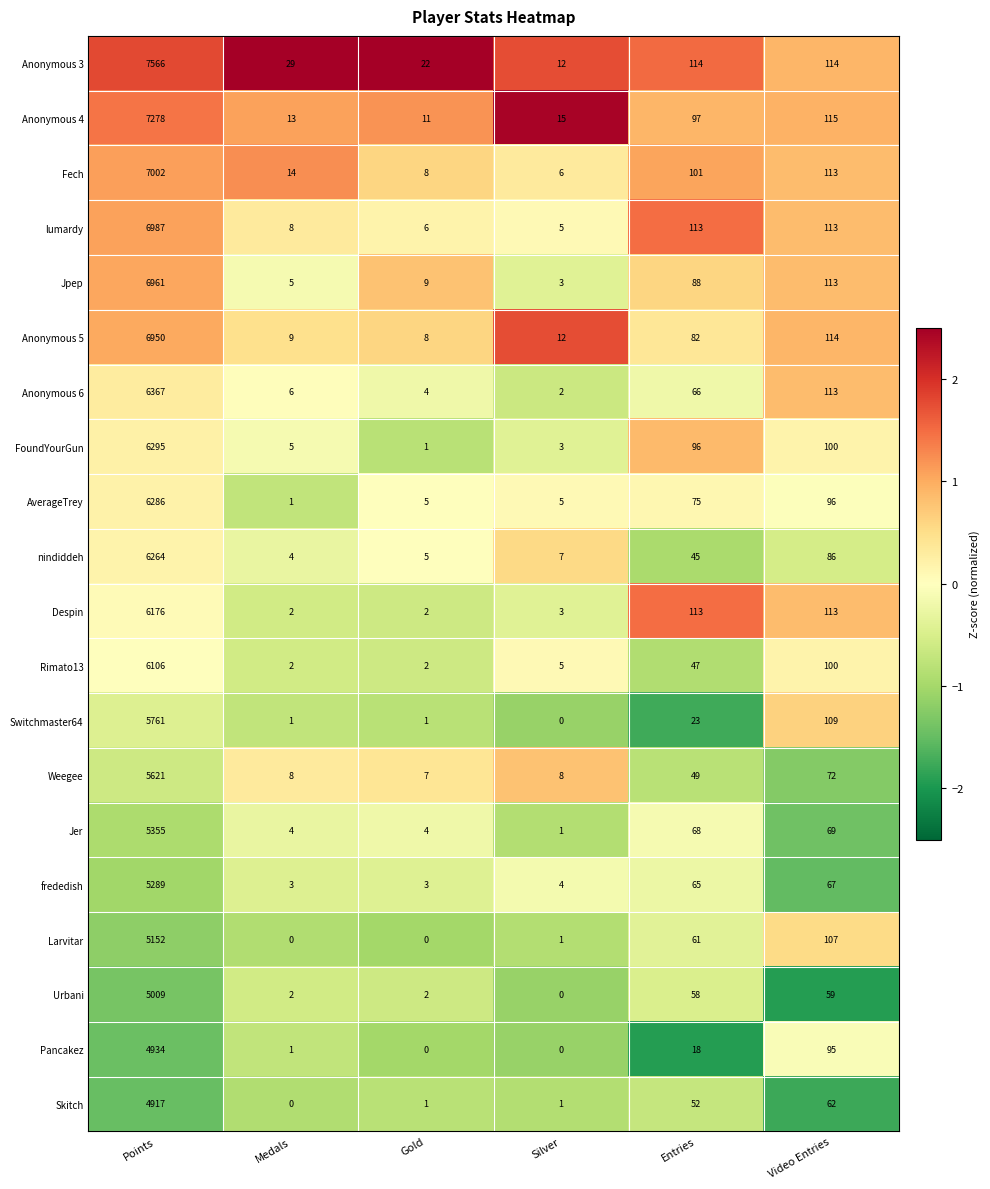

Count the number of data series in this chart.

20